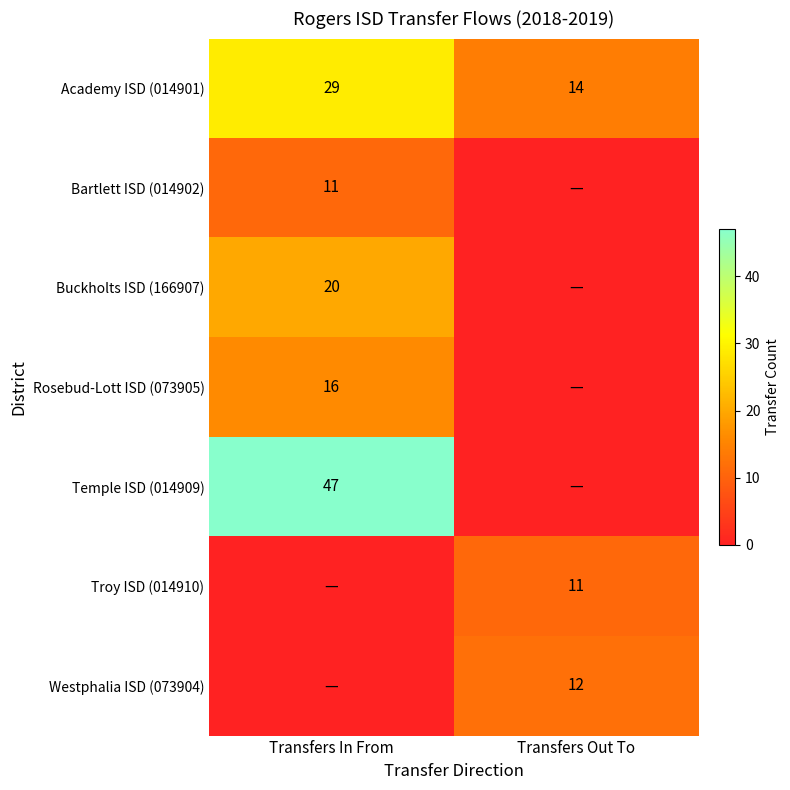

True or false: Troy ISD (014910) has a value of 7 at Transfers Out To.

False